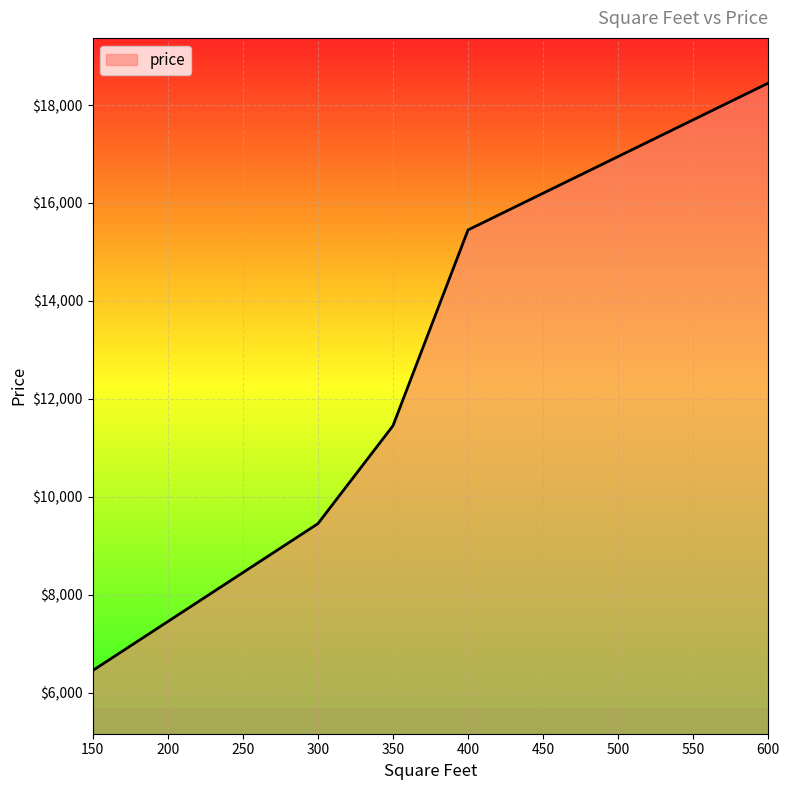

What is the difference between the maximum and minimum values?

12000